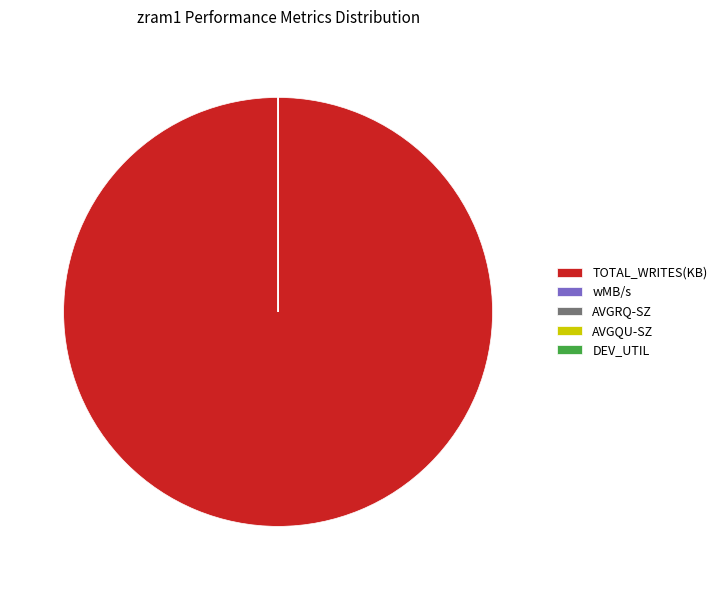

The TOTAL_WRITES(KB) slice represents 92% of the pie. True or false?

False